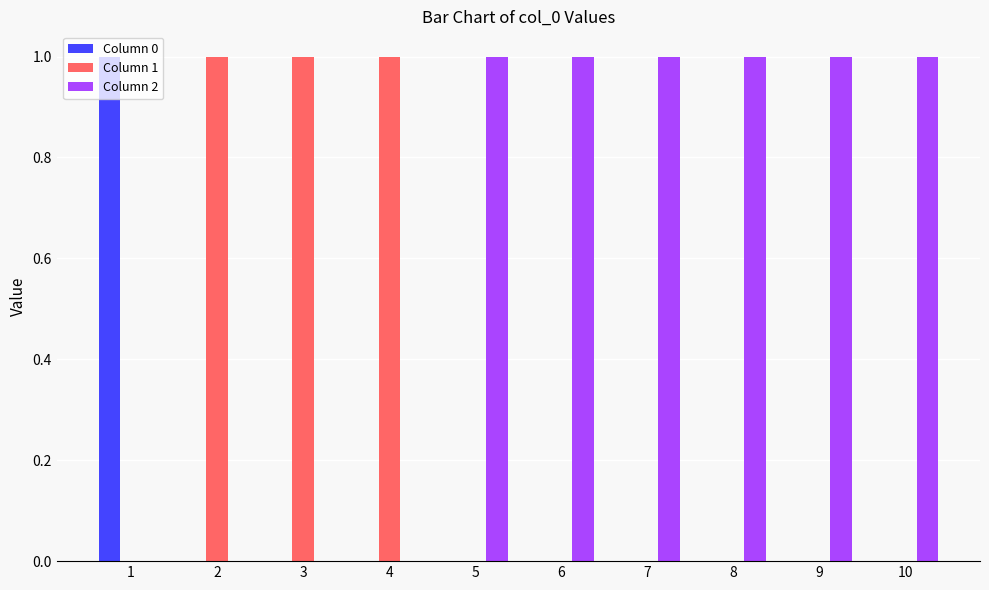

Which series has the largest total across all categories?

Column 2